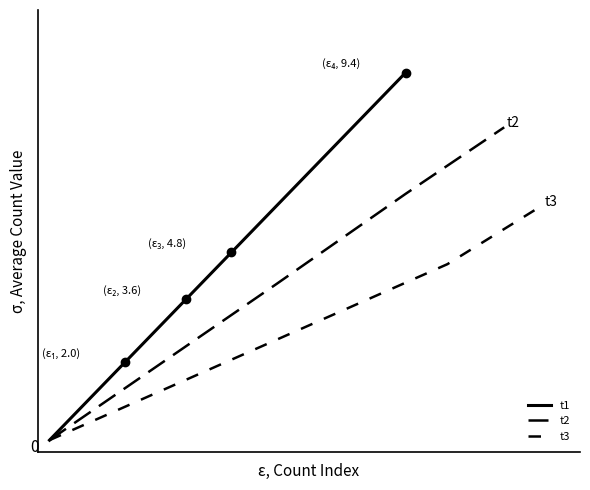

Is the value of t3 at 1 greater than the value of t2 at 2?

No